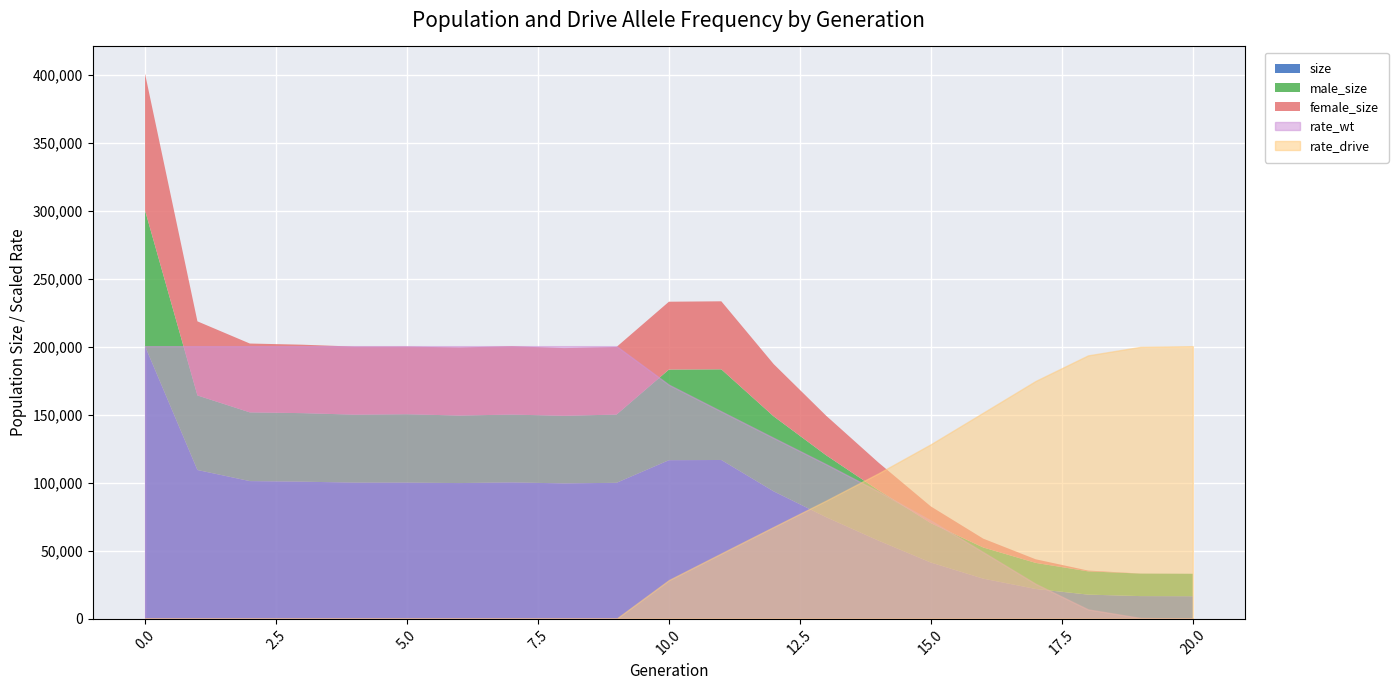

What is the sum of all rate_wt values?

14.1